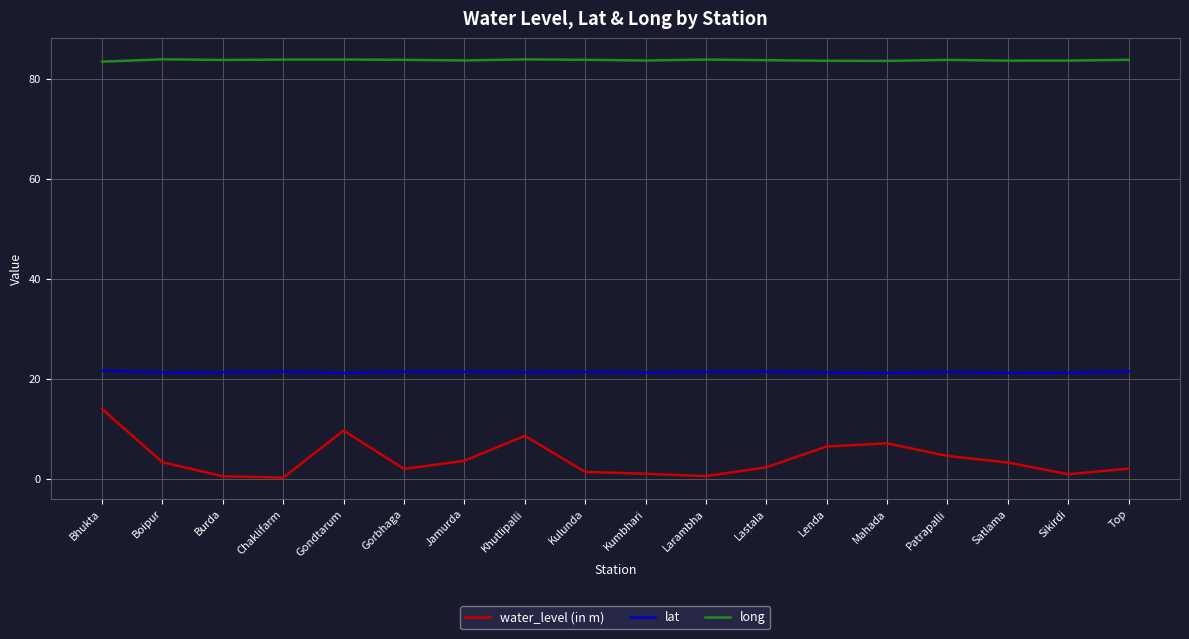

At which category is the sum across all series the highest?

Bhukta